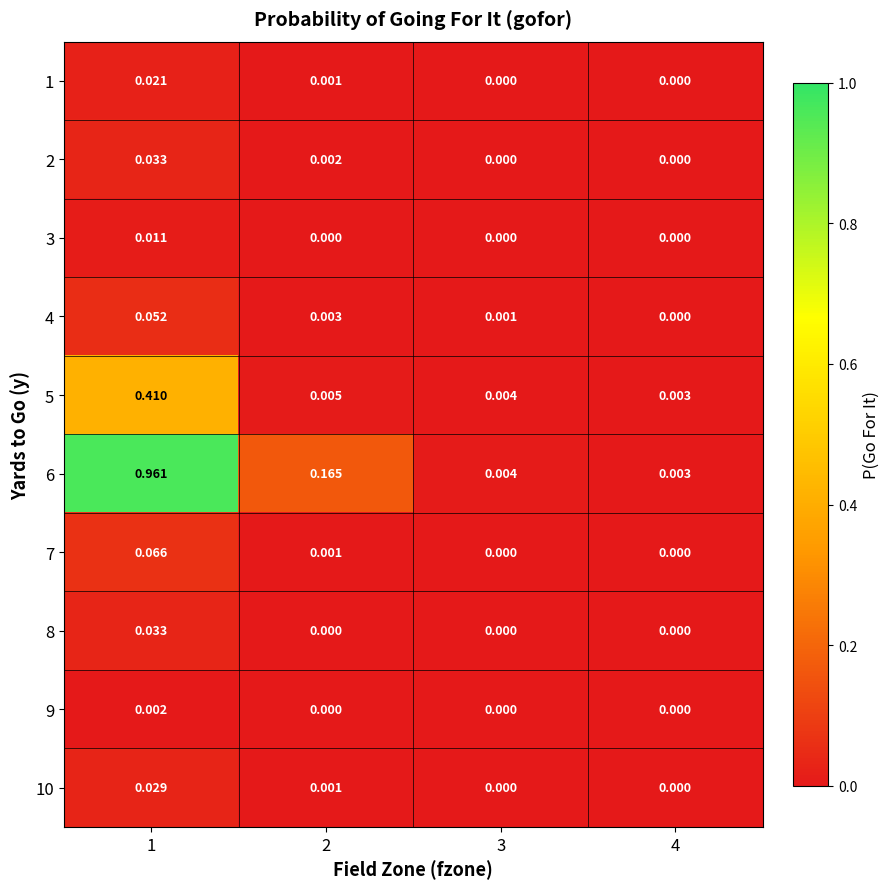

Which label corresponds to the largest value in the chart?

1